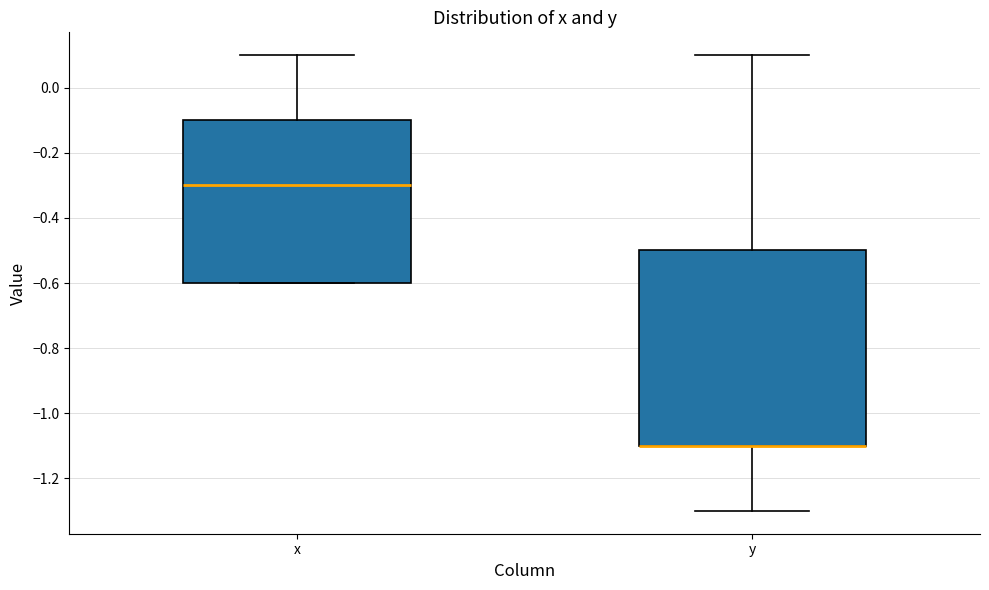

Comparing the boxes themselves (not the whiskers), which one is the tallest?

y